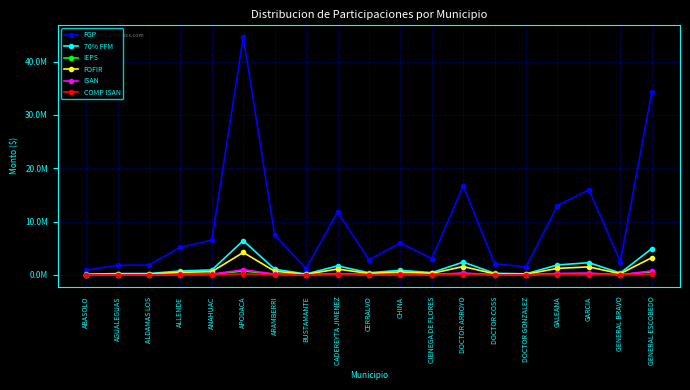

Which series has the largest total across all categories?

FGP